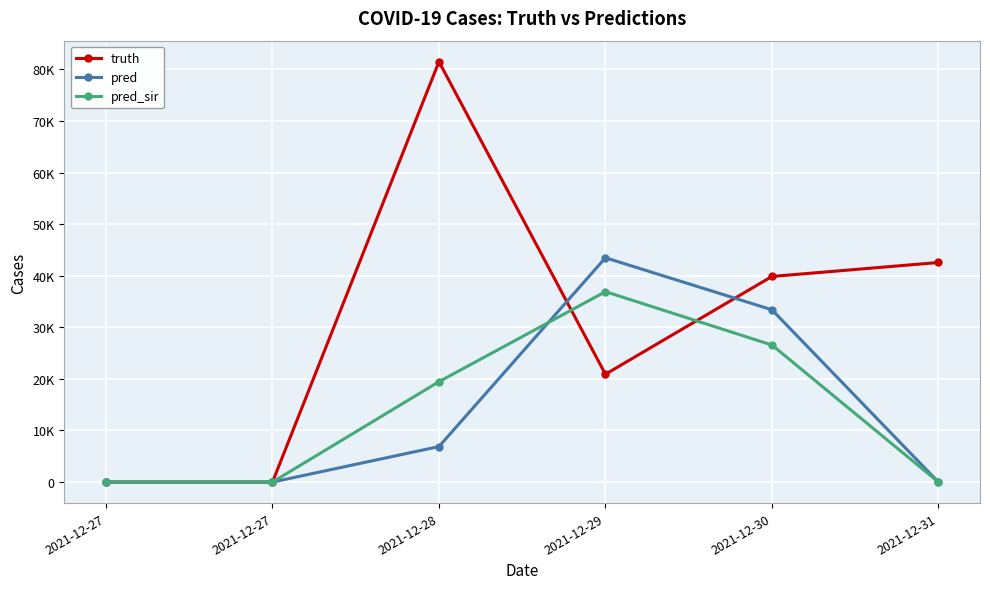

Does the chart have visible grid lines?

Yes